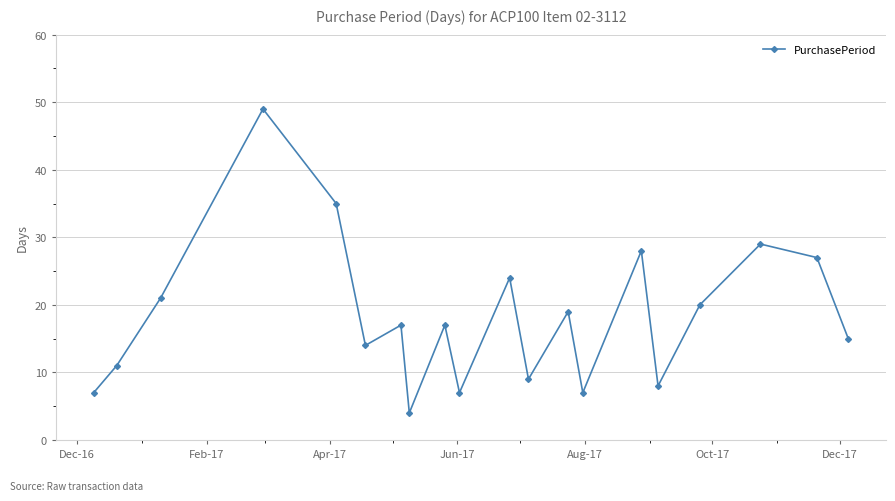

What is the difference between the second highest and second lowest values?

28